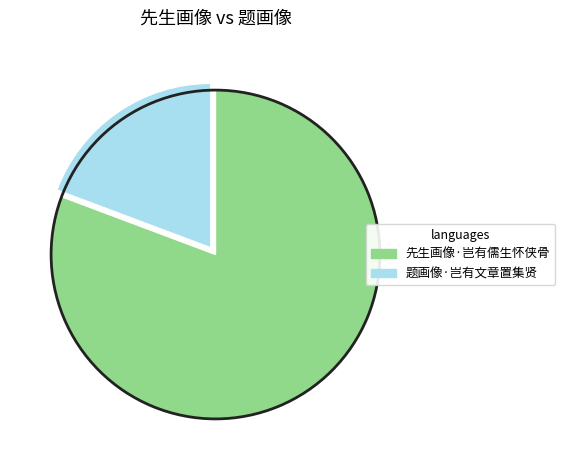

Does any single category account for the majority?

Yes